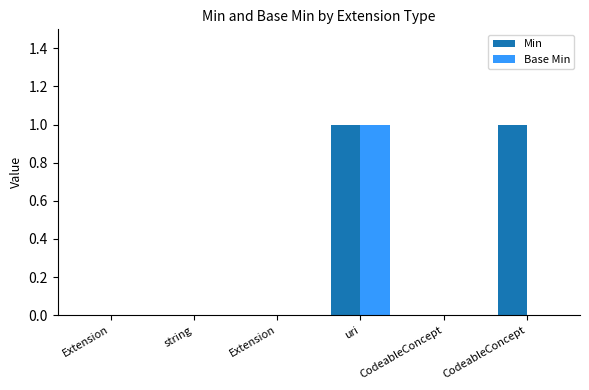

Which category has the lowest value in the Min series?

Extension